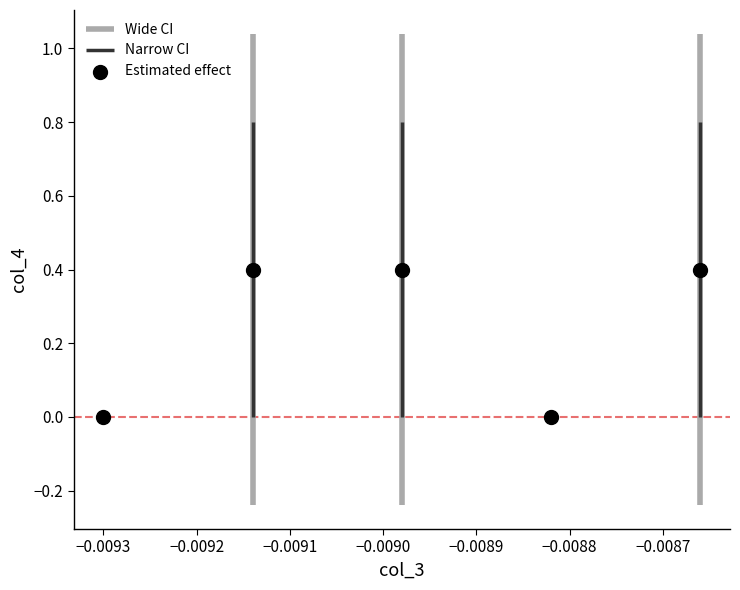

What is the range of Y values (max minus min)?

0.4